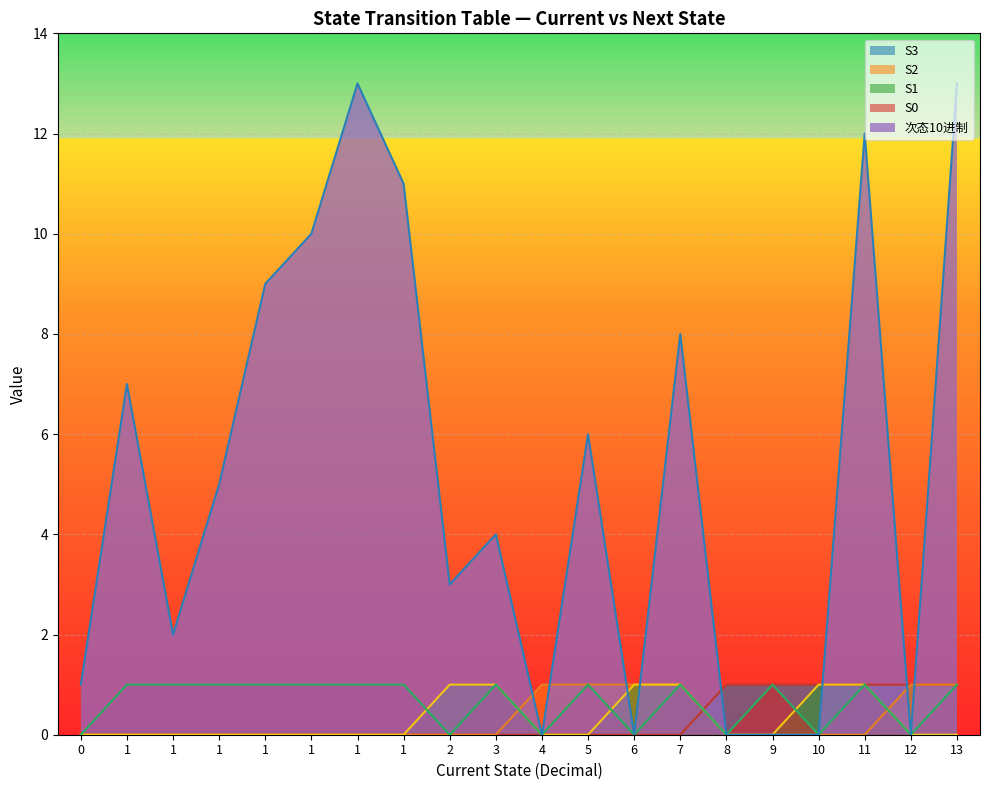

Is it true that S0 equals 1 at 4?

False